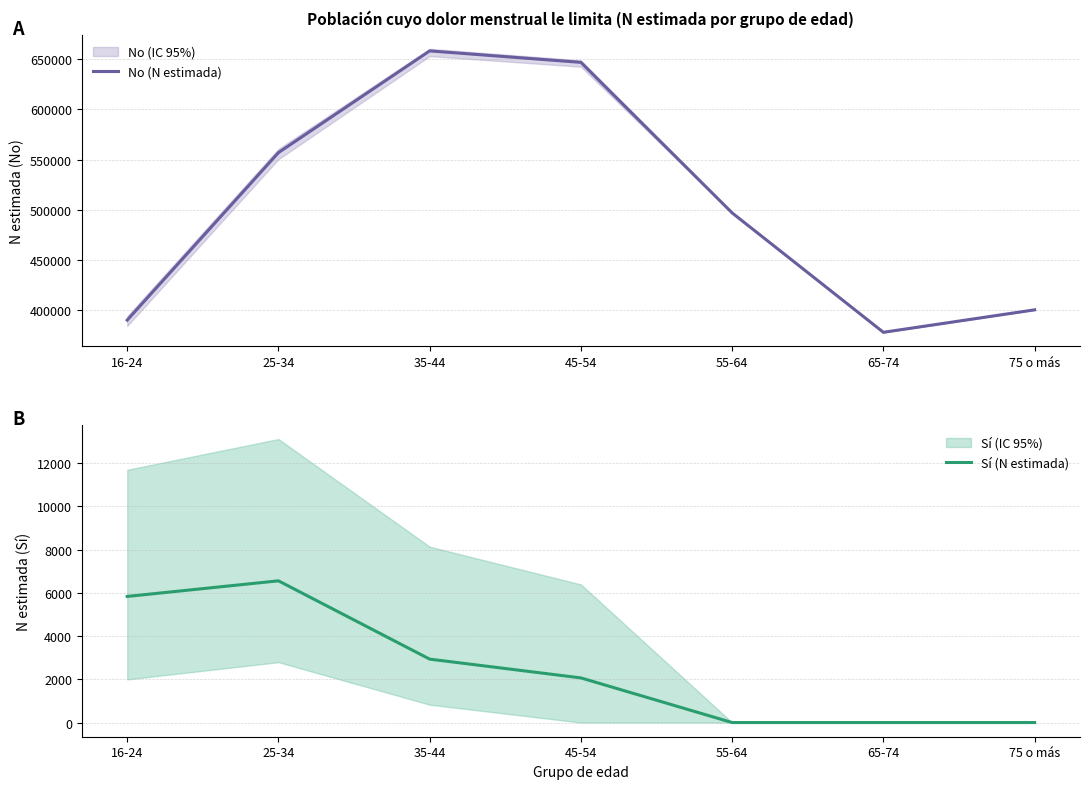

Does the chart have visible grid lines?

Yes